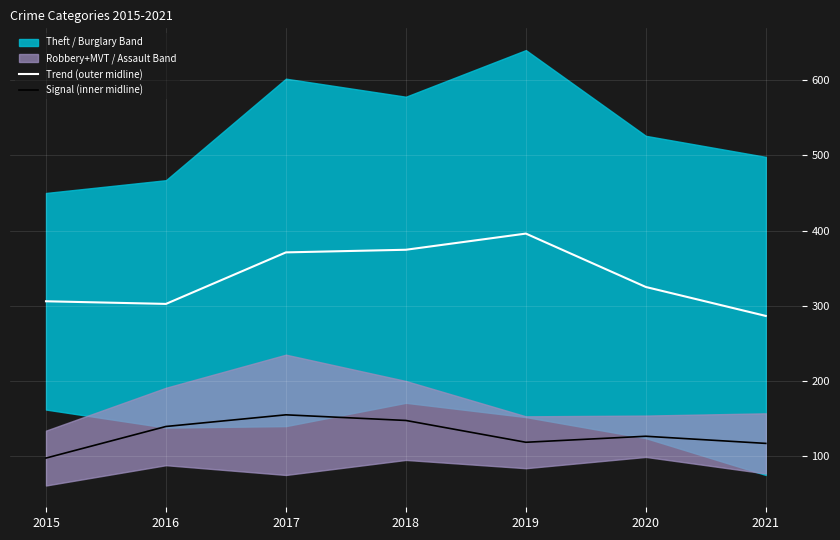

Which series has the largest total across all categories?

Trend (outer midline)